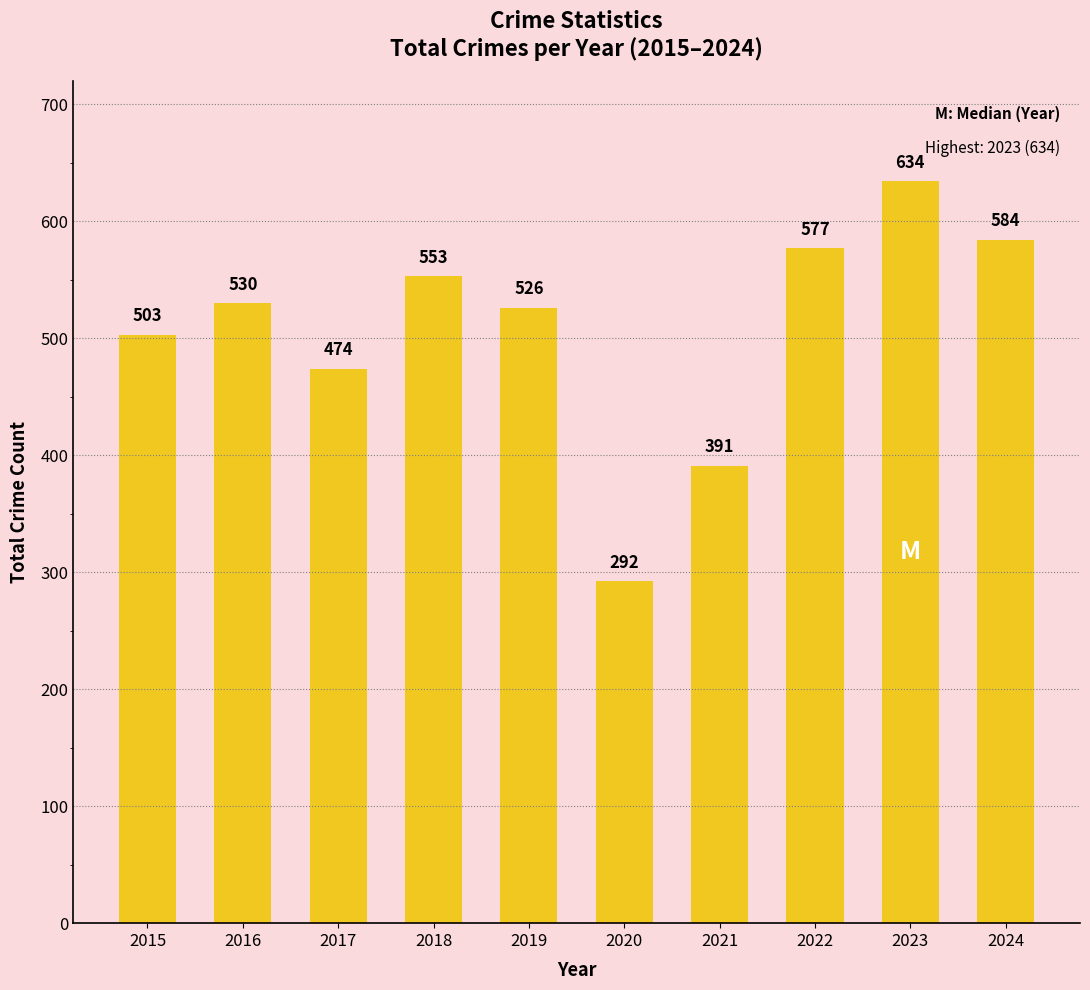

Reading right to left, extract all data points from this chart.

584	634	577	391	292	526	553	474	530	503